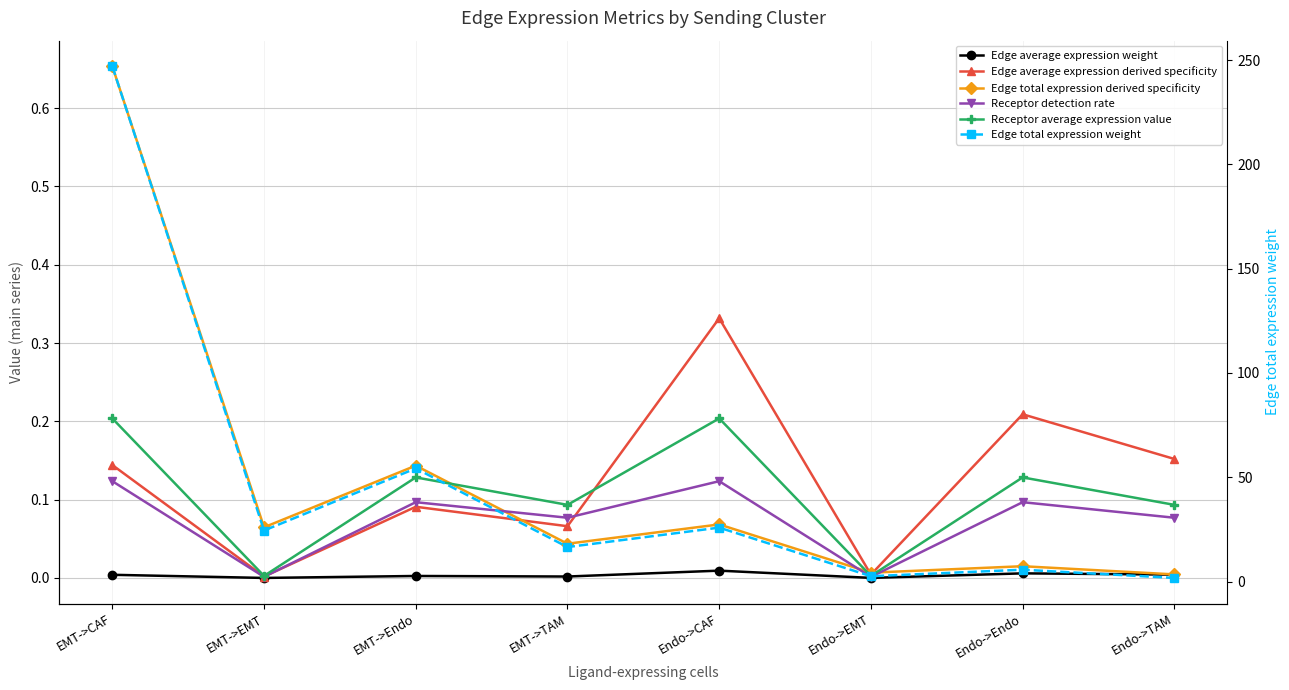

Which series has the largest range (max minus min)?

Edge total expression weight